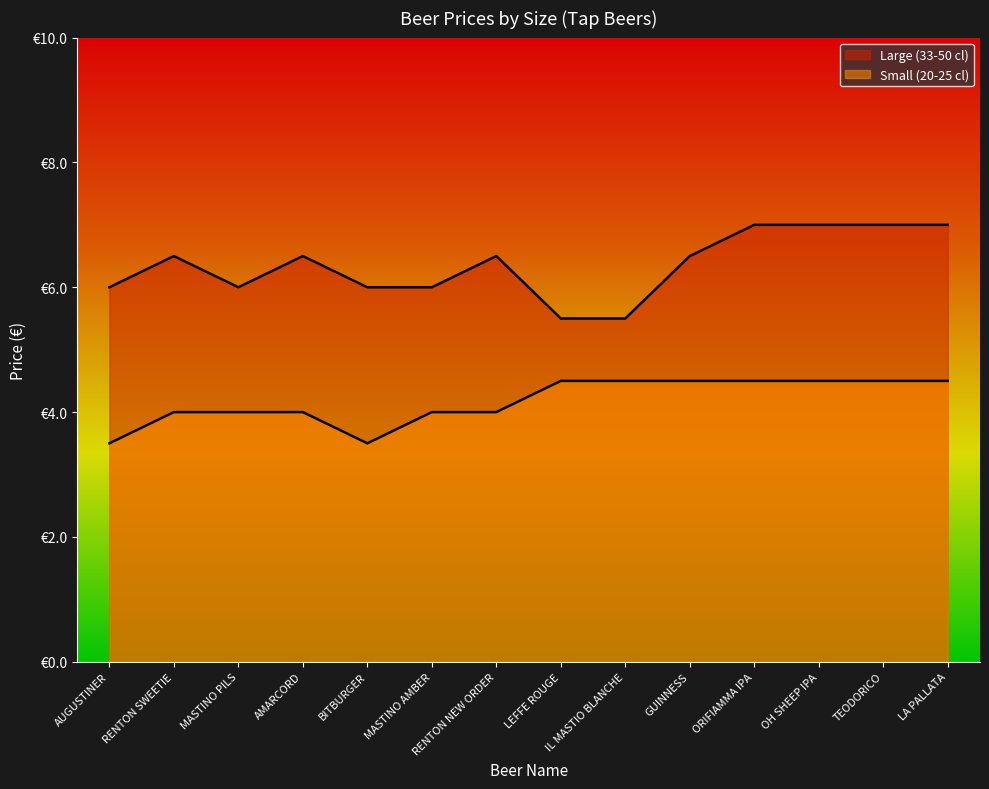

What is the smallest value displayed?

3.5